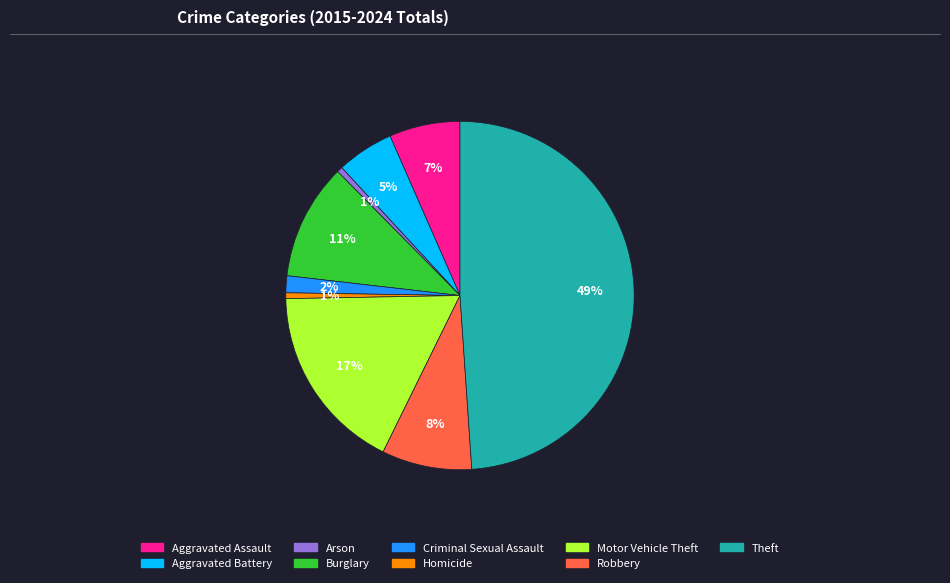

How many segments does this pie chart have?

9